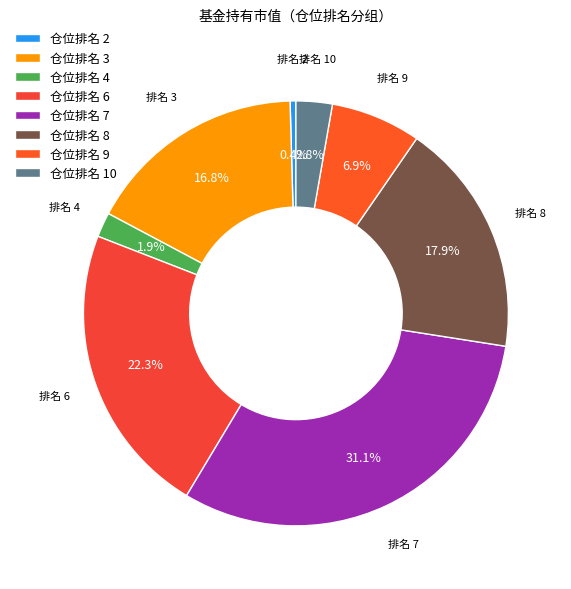

What is the smallest slice in the pie chart?

仓位排名 2